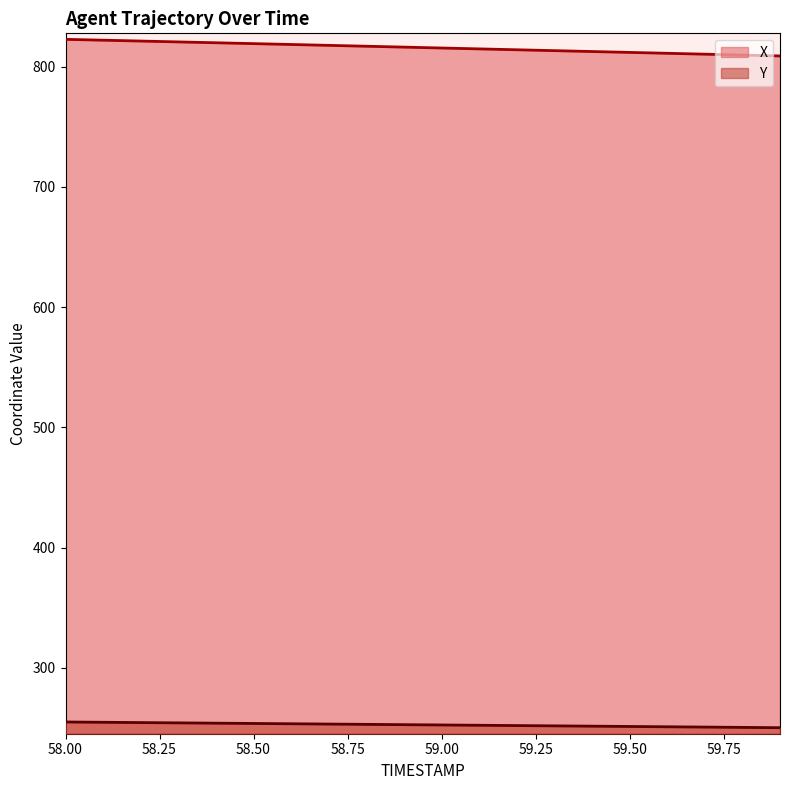

Which label corresponds to the smallest value in the chart?

59.9